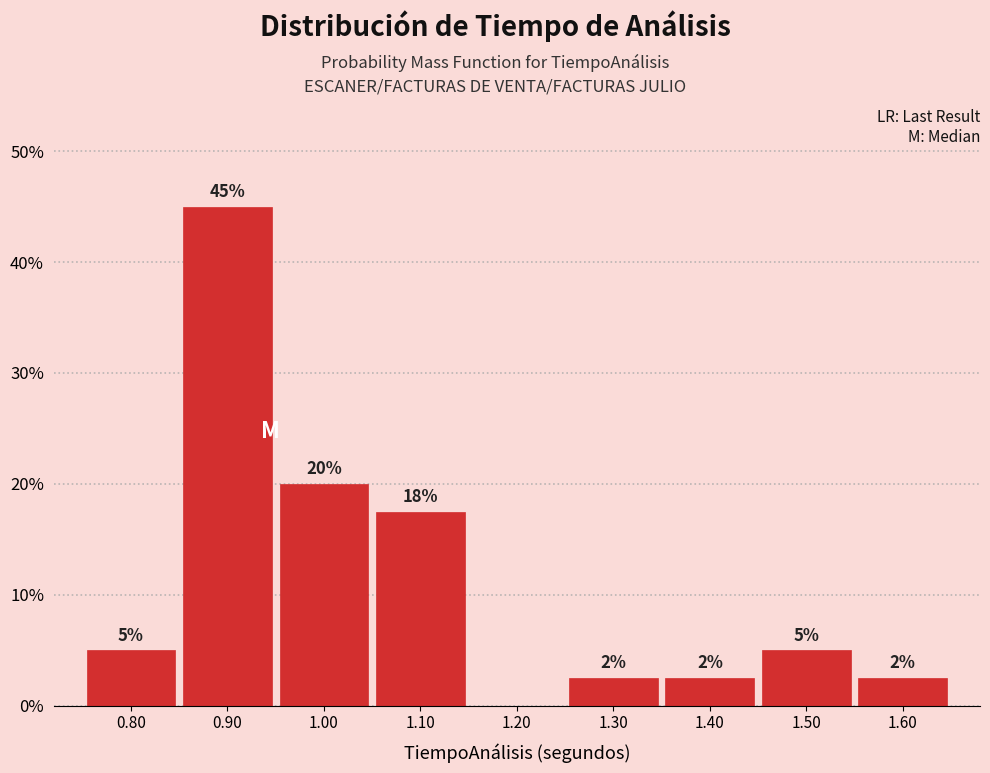

Which range on the x-axis has the tallest bar?

0.85 to 0.95